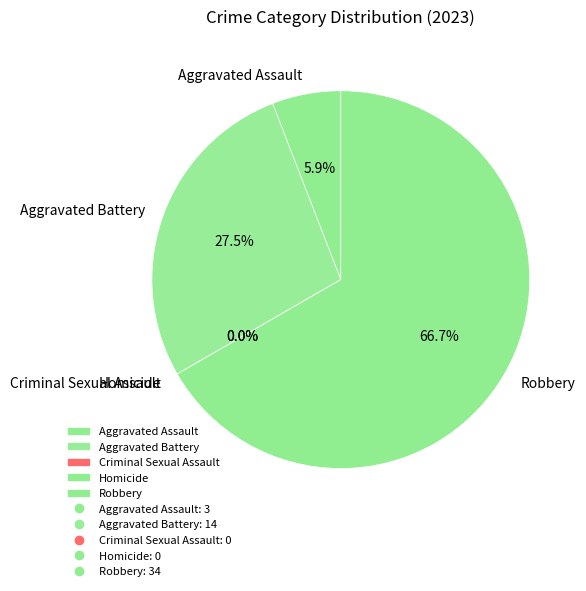

Which has a higher value, Criminal Sexual Assault or Aggravated Battery?

Aggravated Battery